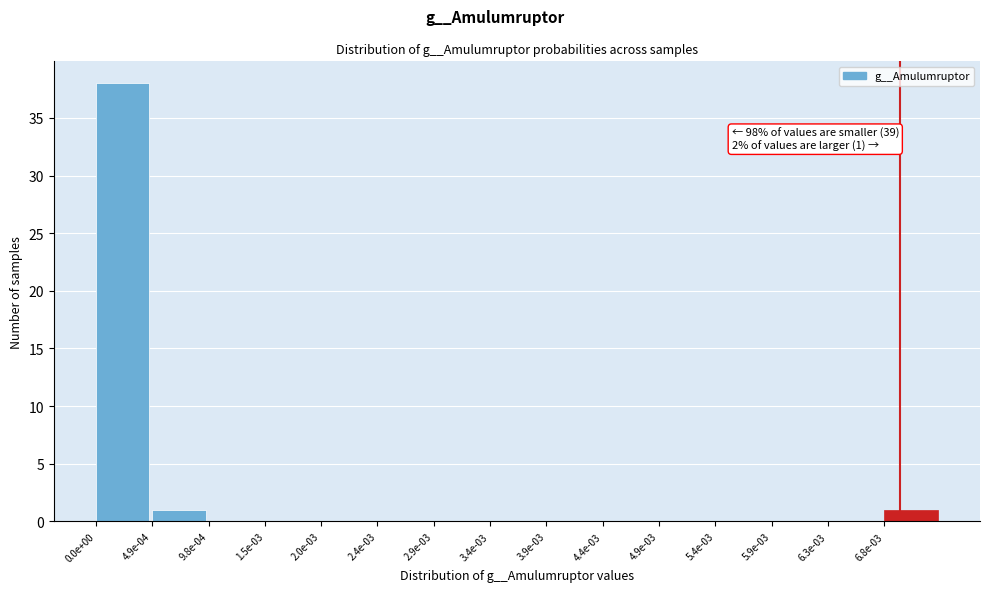

Reading left to right, extract all data points from this chart.

0.0e+00=38	4.9e-04=1	9.8e-04=0	1.5e-03=0	2.0e-03=0	2.4e-03=0	2.9e-03=0	3.4e-03=0	3.9e-03=0	4.4e-03=0	4.9e-03=0	5.4e-03=0	5.9e-03=0	6.3e-03=0	6.8e-03=1